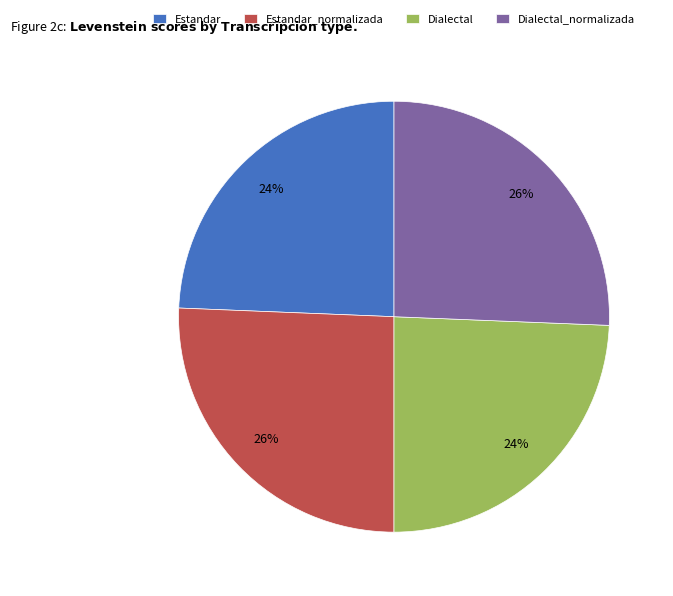

How many segments does this pie chart have?

4